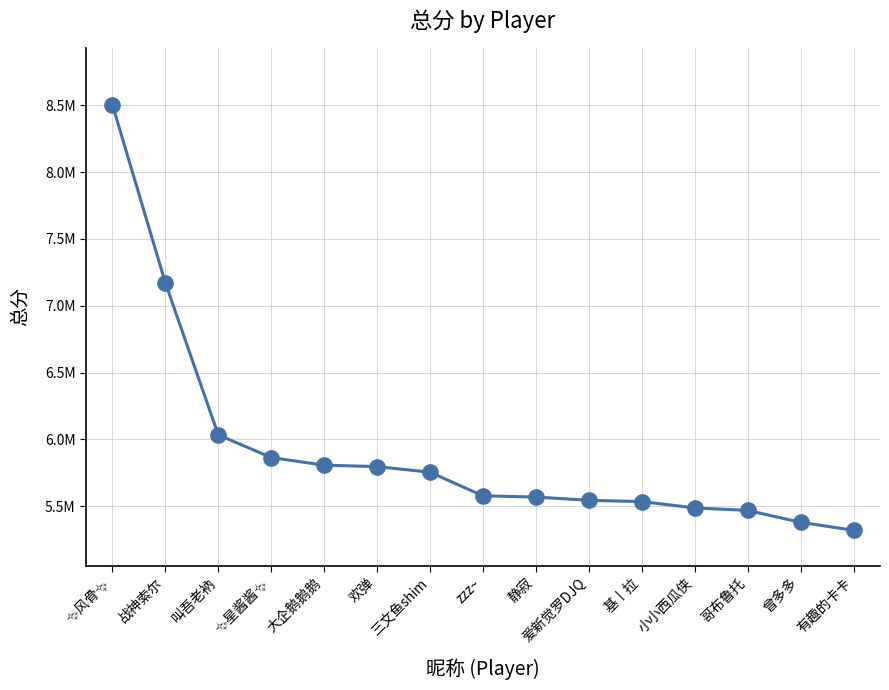

Count the number of values greater than 5578336.

7